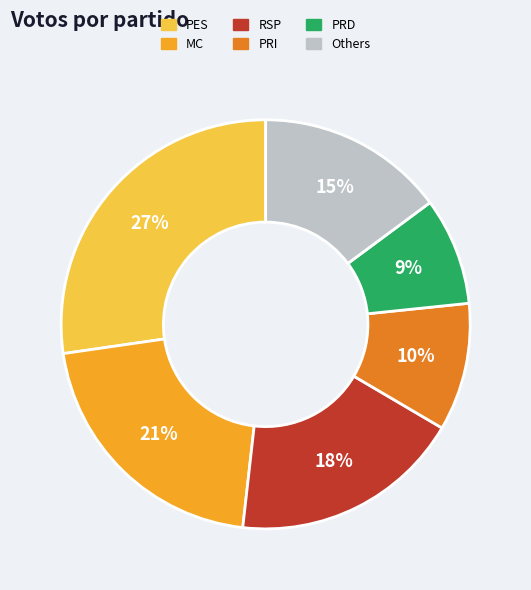

Is there a majority slice in this chart?

No